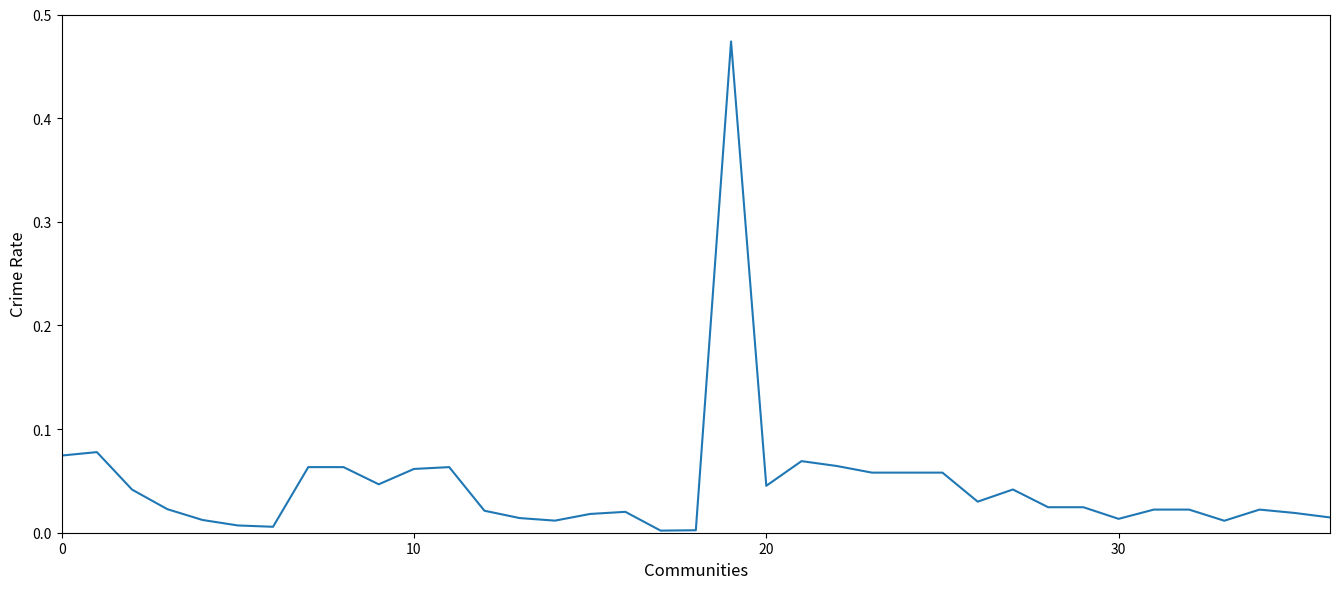

Reading right to left, transcribe all the data shown in this chart.

0.0	0.0	0.0	0.0	0.0	0.0	0.0	0.0	0.0	0.0	0.0	0.1	0.1	0.1	0.1	0.1	0.0	0.5	0.0	0.0	0.0	0.0	0.0	0.0	0.0	0.1	0.1	0.0	0.1	0.1	0.0	0.0	0.0	0.0	0.0	0.1	0.1